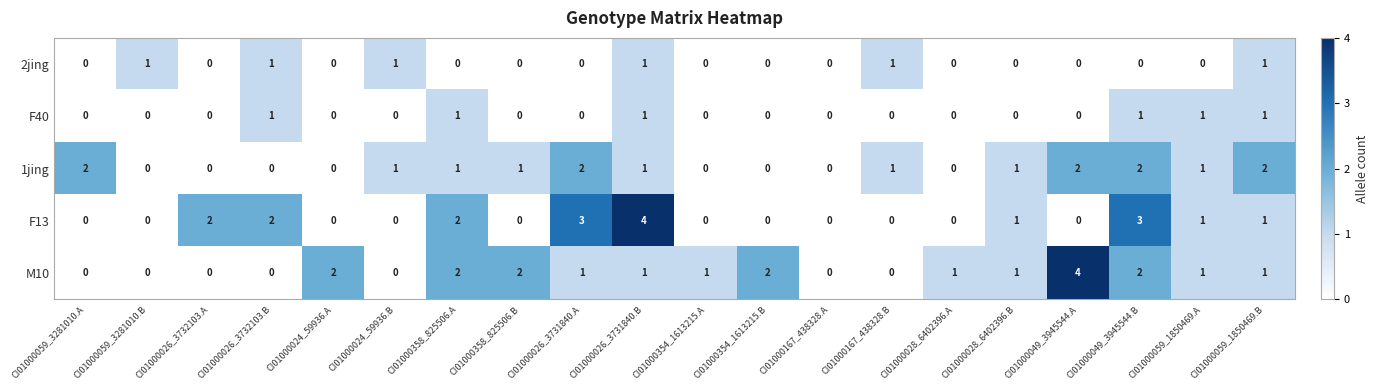

Which series has the largest total across all categories?

M10